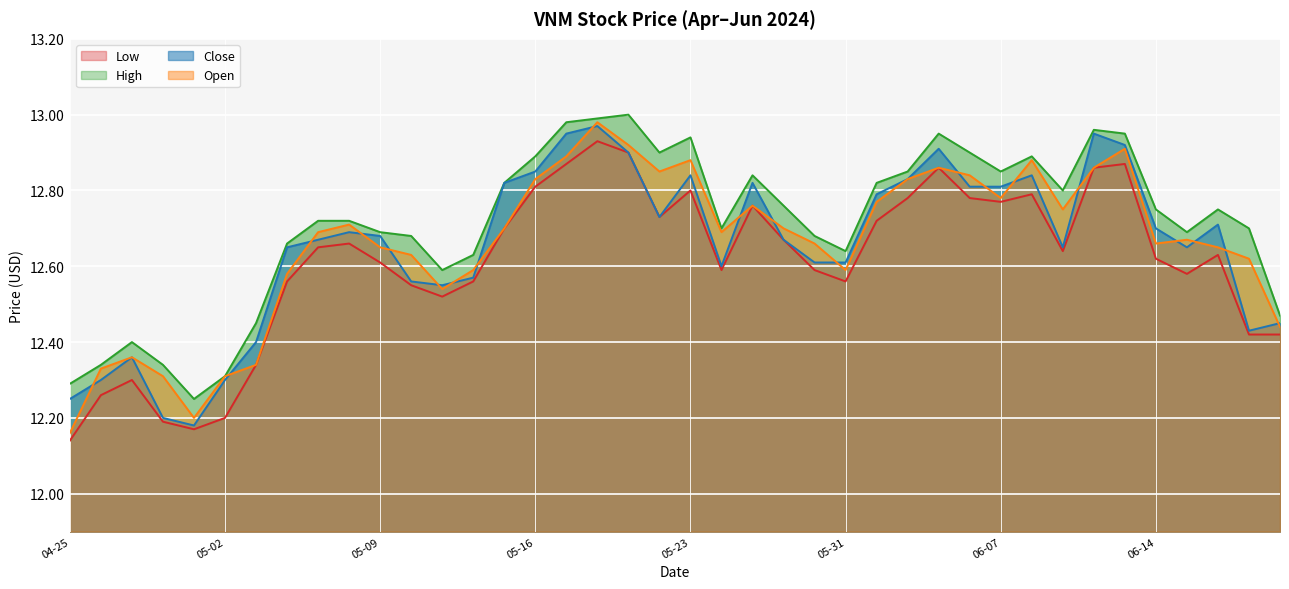

Which series has the largest total across all categories?

High